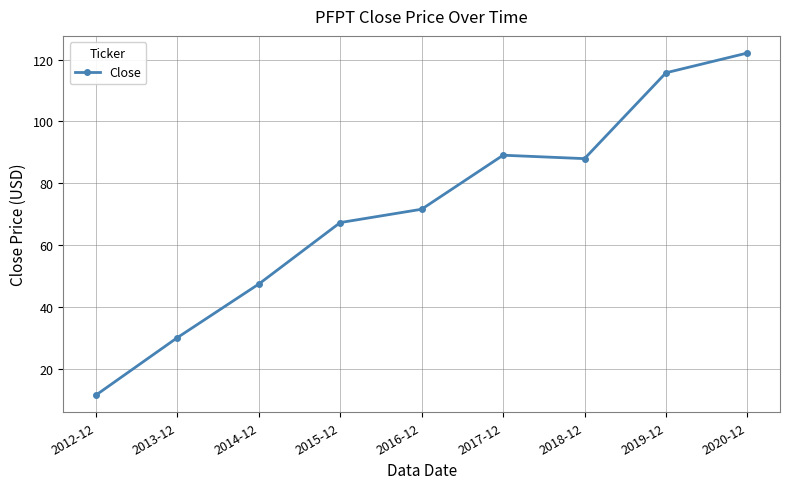

Reading right to left, transcribe all the data shown in this chart.

122.1	115.7	88.0	89.1	71.6	67.3	47.4	30.1	11.5